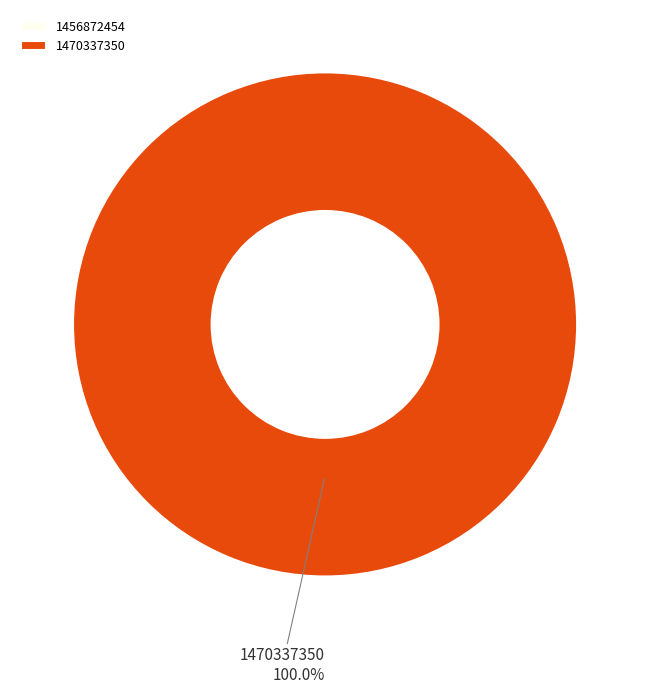

Which slice is the largest?

1470337350